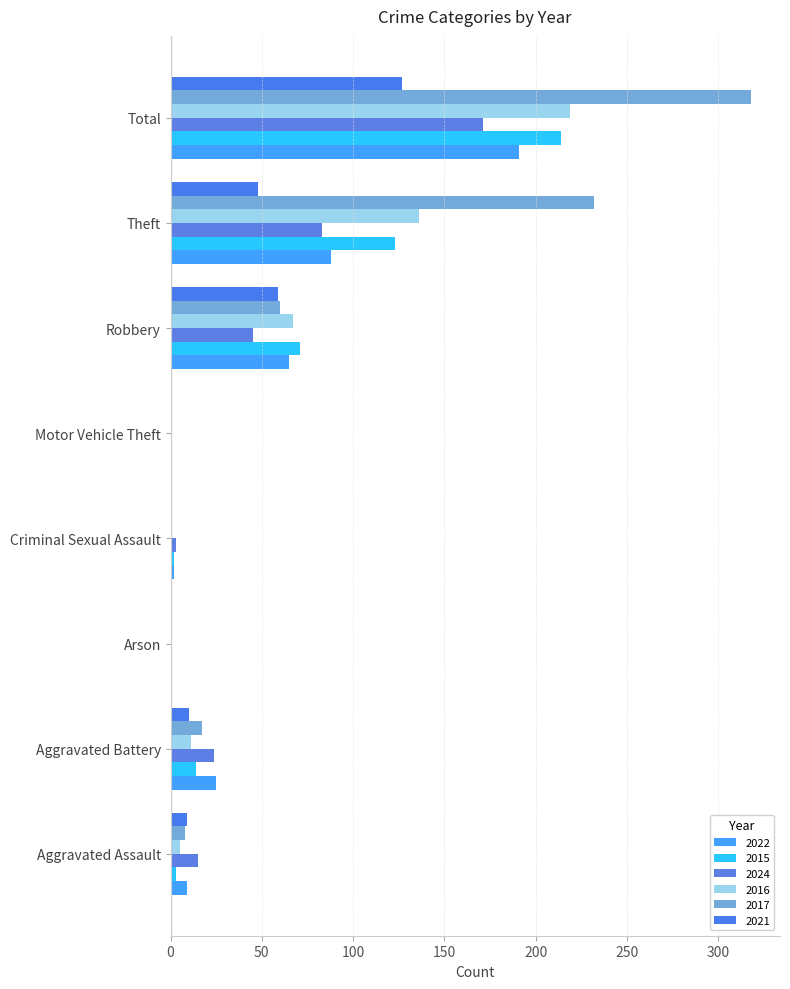

Count the number of categories in the chart.

8